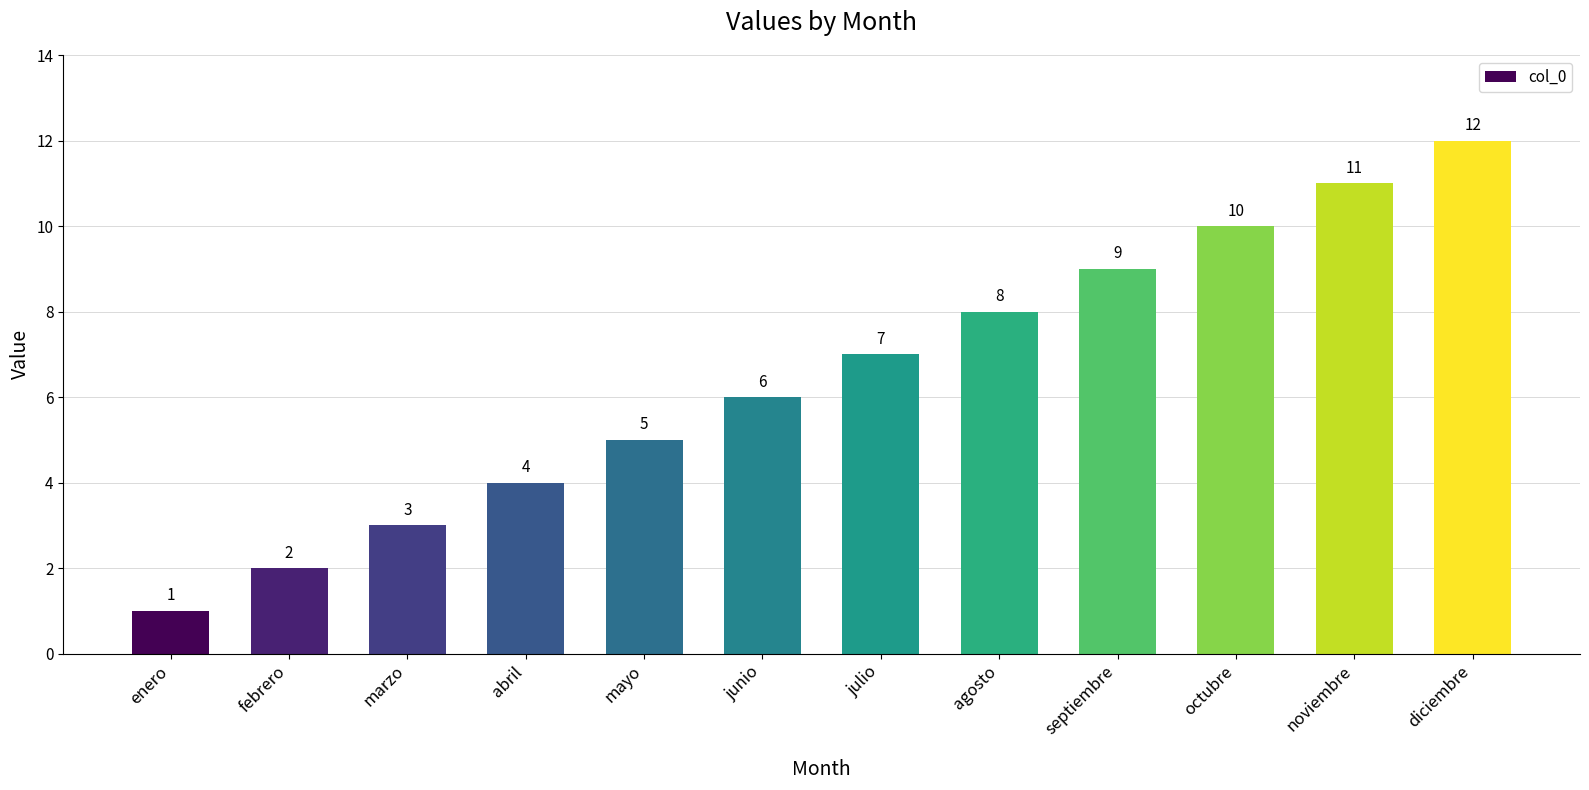

What value does the data have at agosto, to the nearest 5?

10